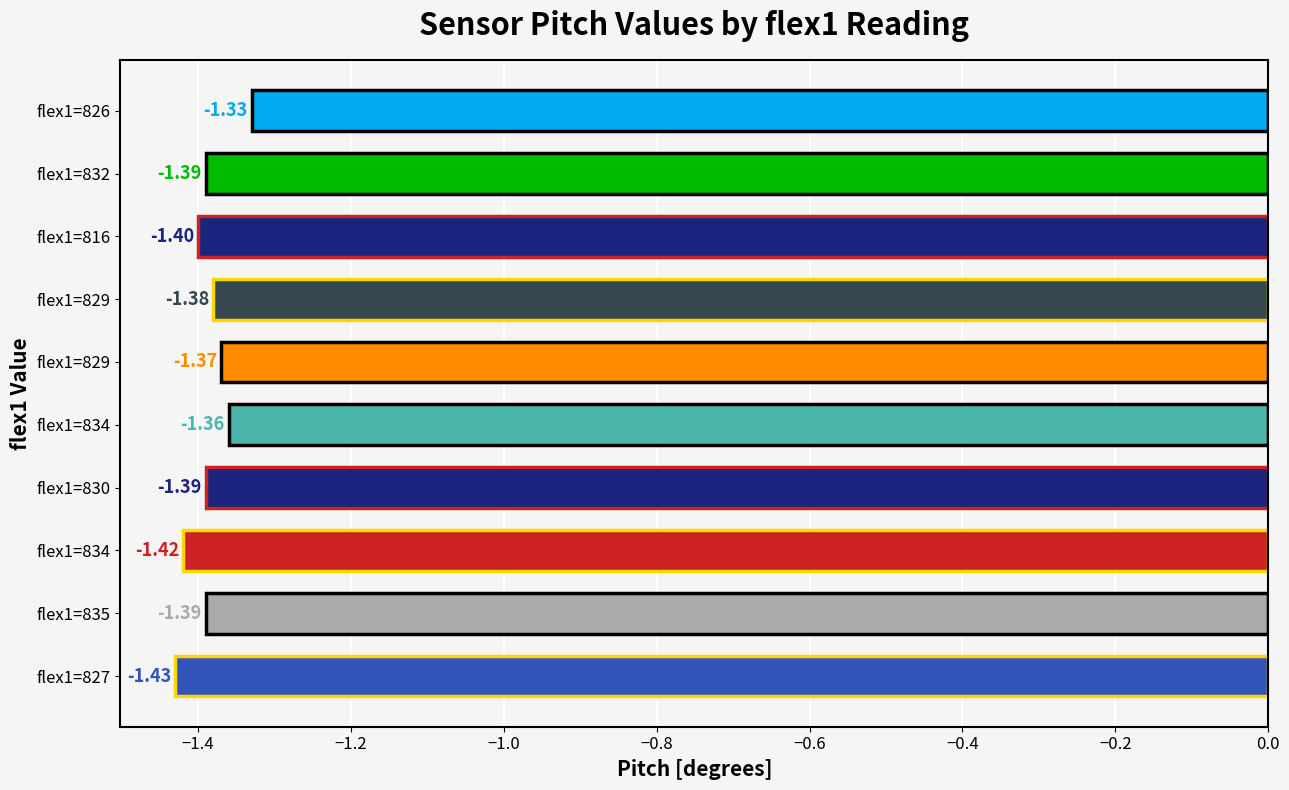

At which label is the value closest to -1?

flex1=826